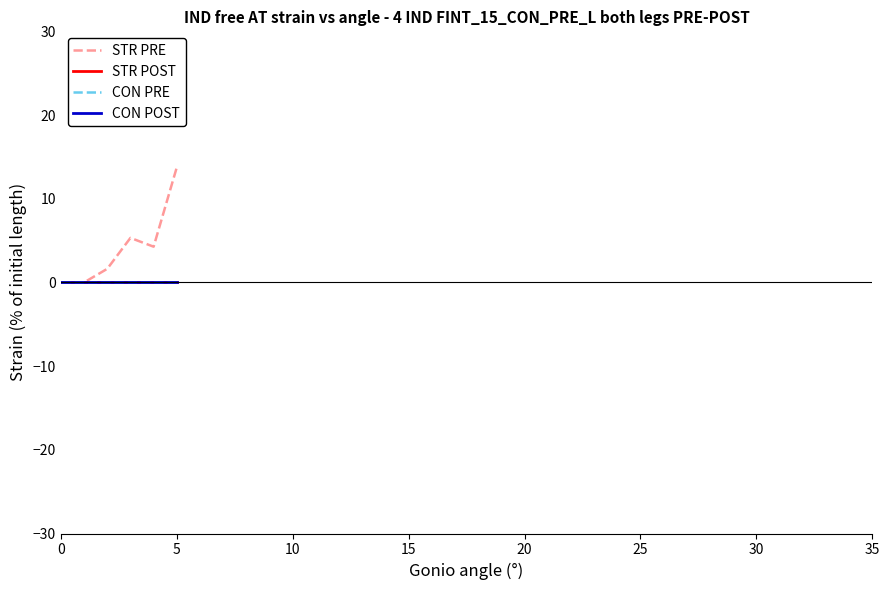

True or false: CON PRE and STR POST cross at least once.

False